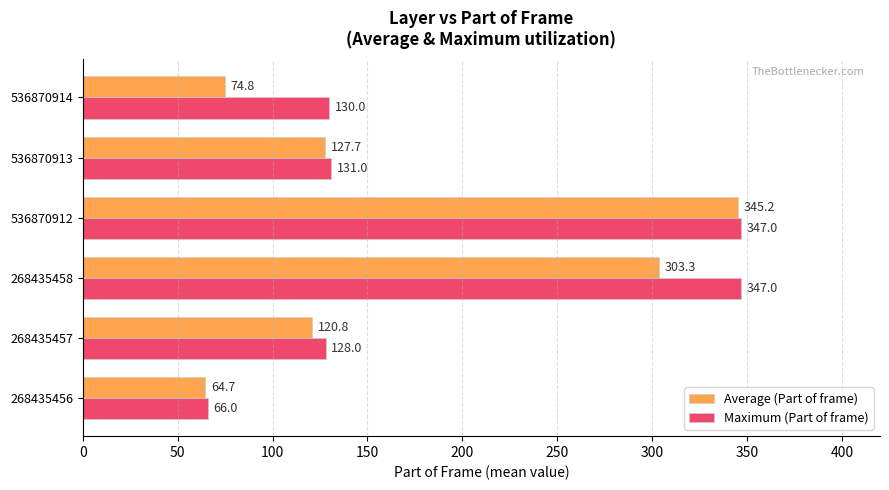

What is the greatest value displayed?

347.0